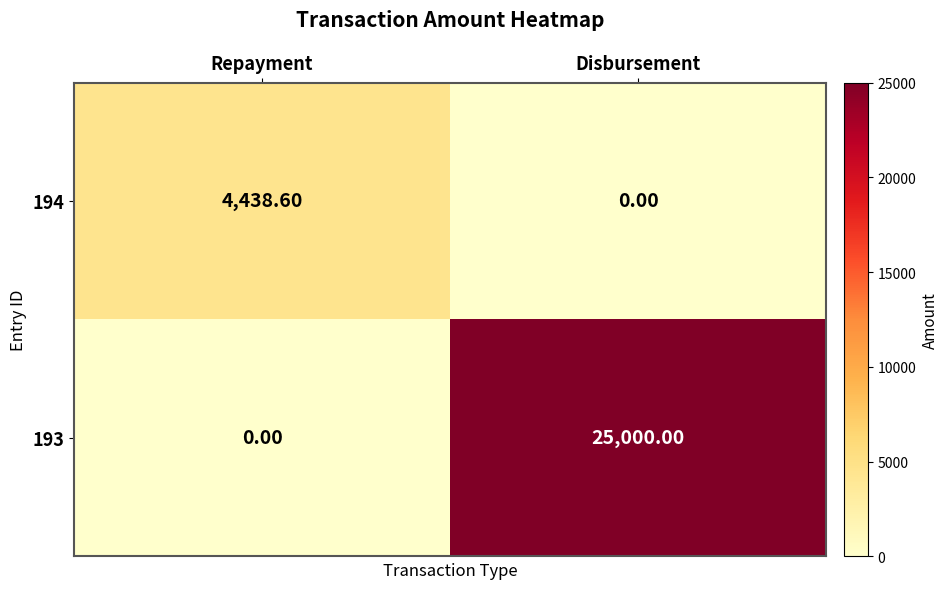

At how many categories does at least one series exceed 24410?

1